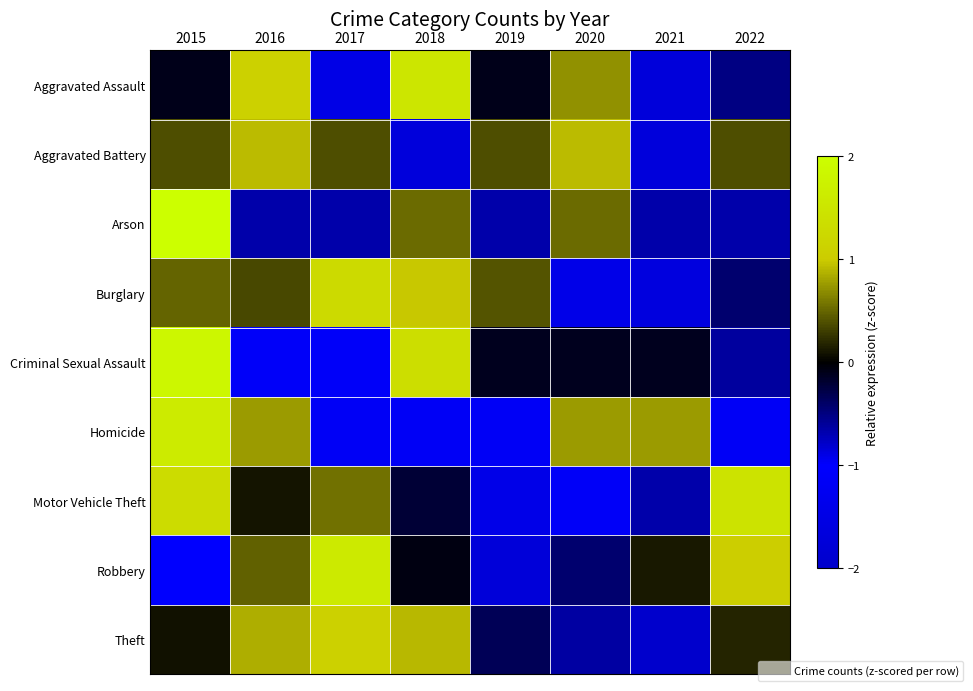

Which label corresponds to the largest value in the chart?

2015